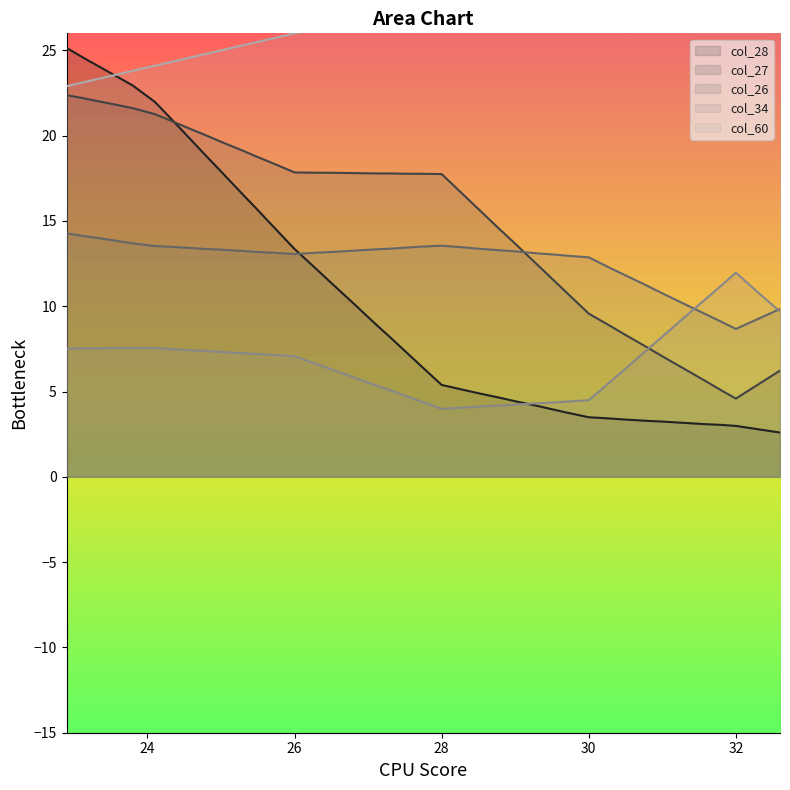

What is the total value across all series at 24.6?

85.5